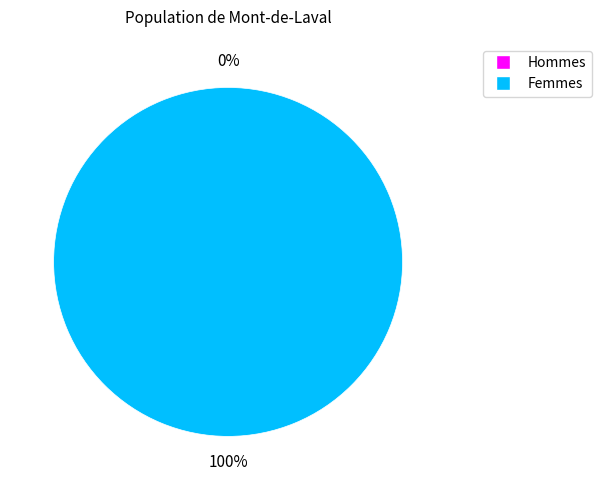

Which has a higher value, 0 or 1?

1